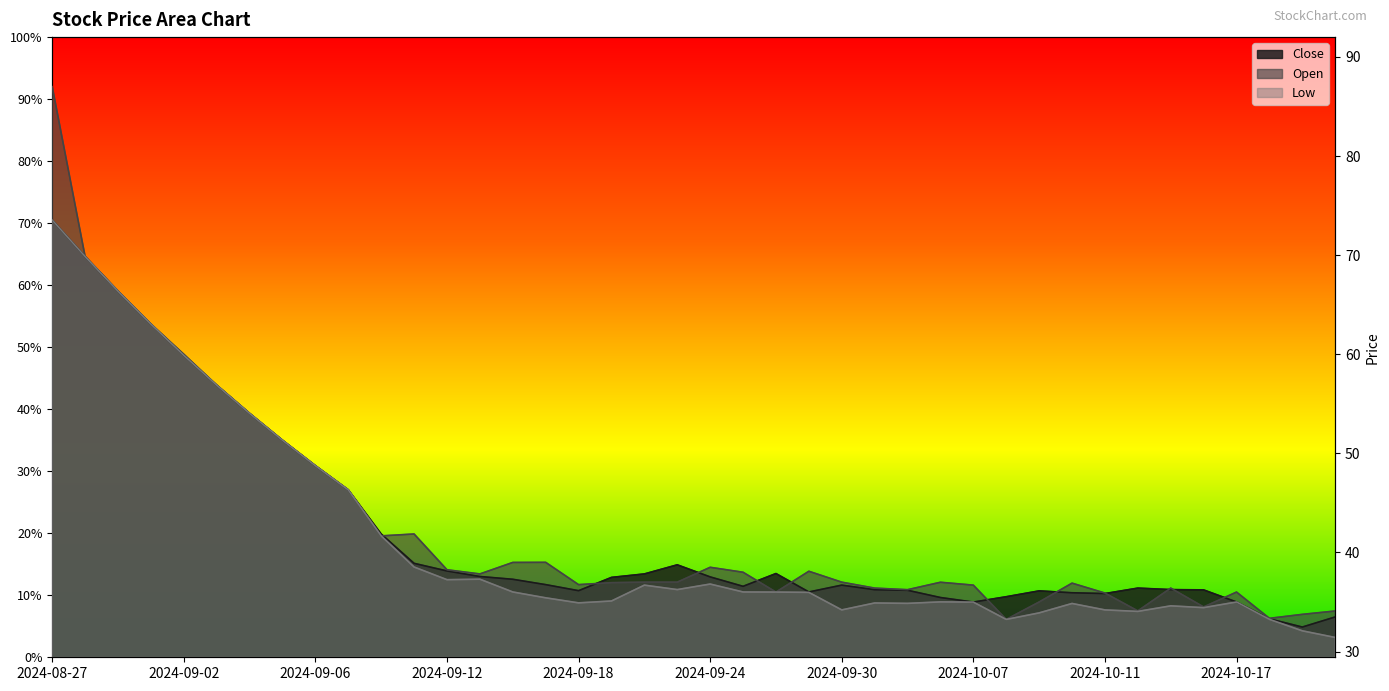

What are all the series names shown in the legend?

Close, Open, Low